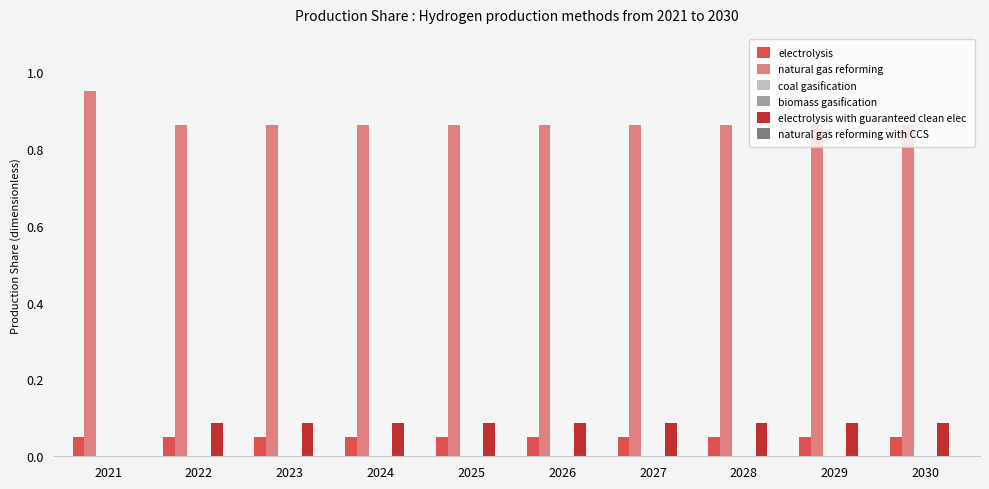

How many categories are shown in the chart?

10